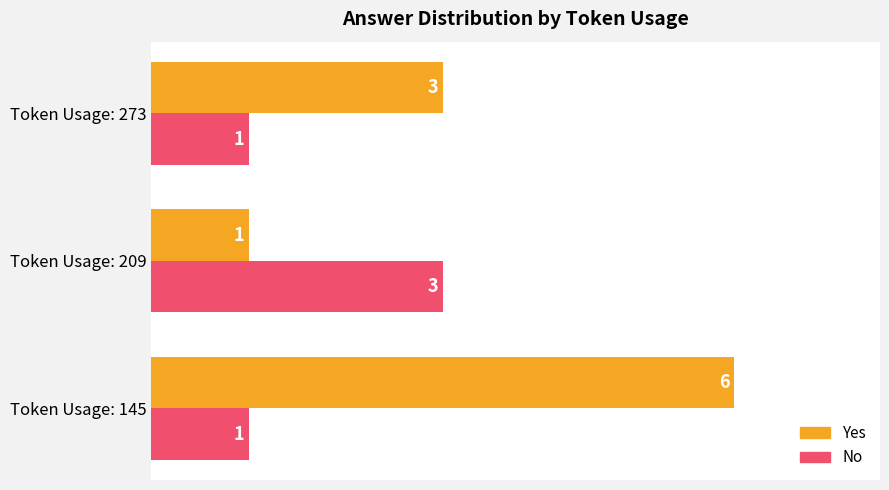

Is the value of Yes at Token Usage: 273 greater than the value of No at Token Usage: 145?

Yes